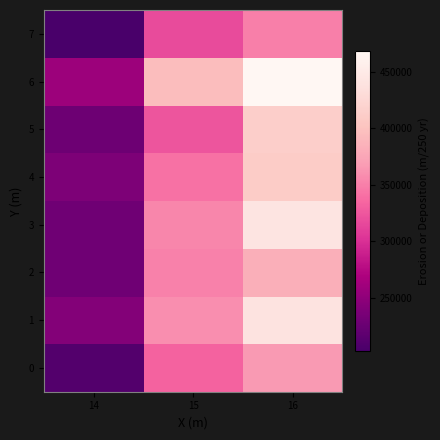

At which category is the sum across all series the highest?

16